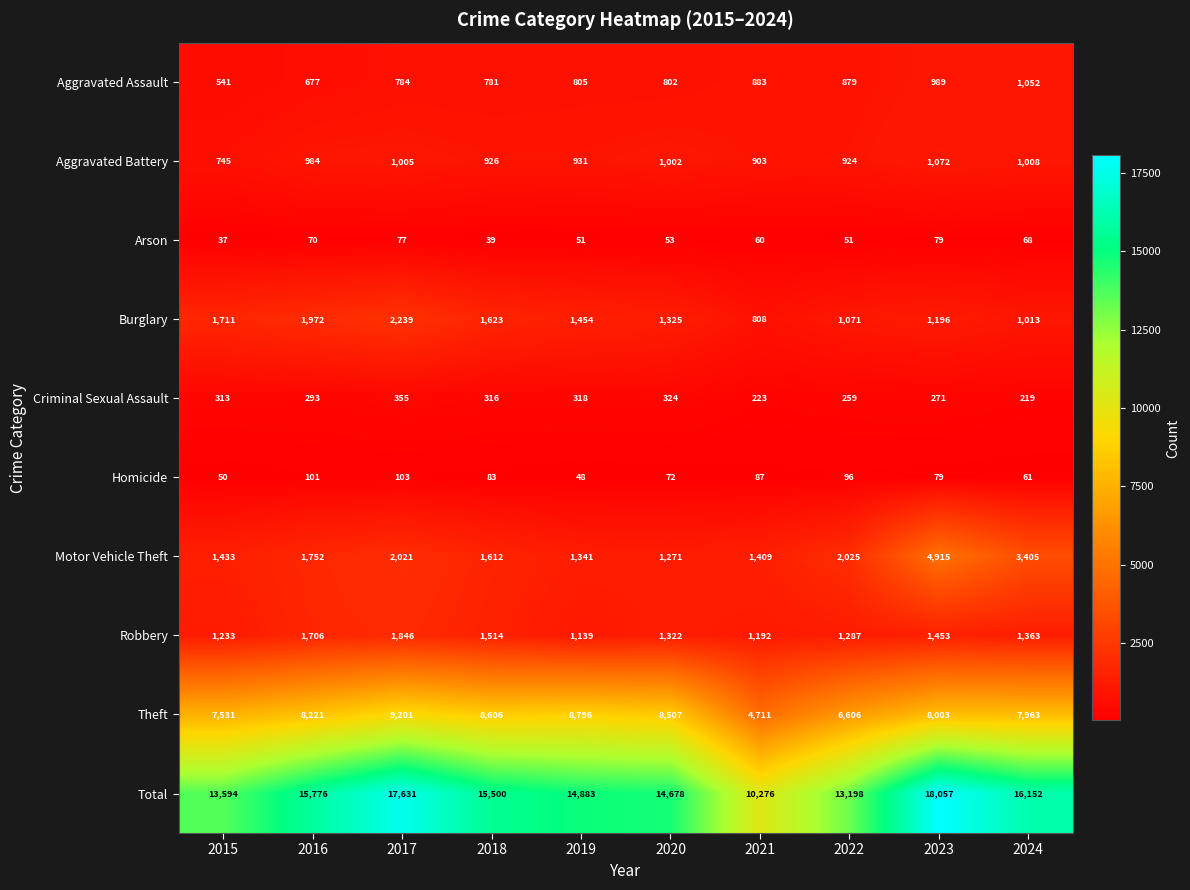

Is it true that Aggravated Battery equals 931 at 2019?

True